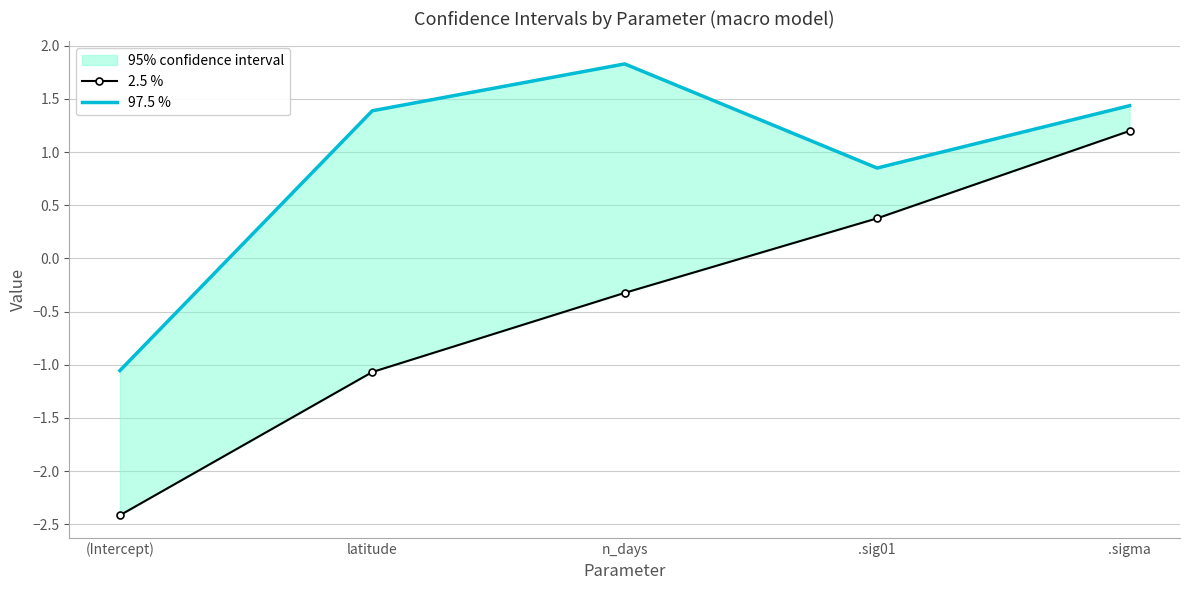

Reading left to right, transcribe all the data shown in this chart.

2.5 %: (Intercept)=-2.4	latitude=-1.1	n_days=-0.3	.sig01=0.4	.sigma=1.2
97.5 %: (Intercept)=-1.1	latitude=1.4	n_days=1.8	.sig01=0.9	.sigma=1.4